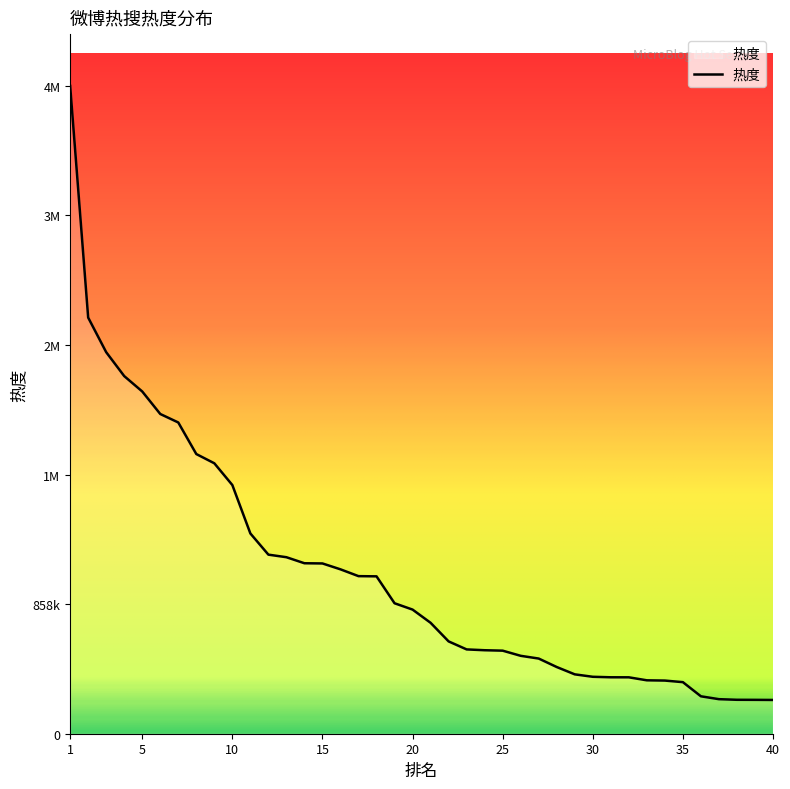

Does the chart have visible grid lines?

No